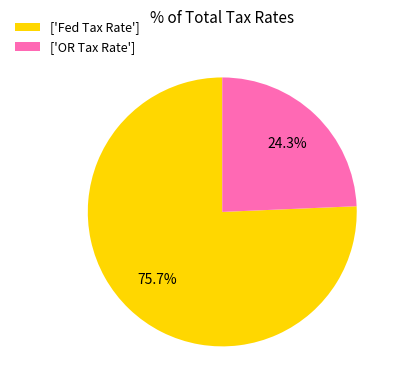

What portion of the pie excludes ['Fed Tax Rate']?

24.3%